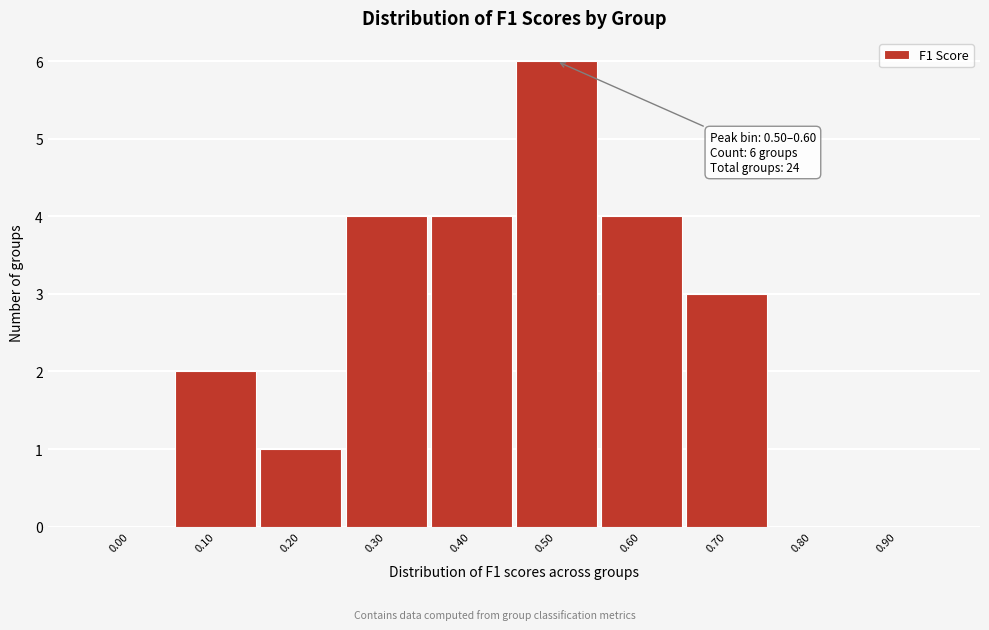

Reading right to left, list all the values displayed in this chart.

0.90=0	0.80=0	0.70=3	0.60=4	0.50=6	0.40=4	0.30=4	0.20=1	0.10=2	0.00=0